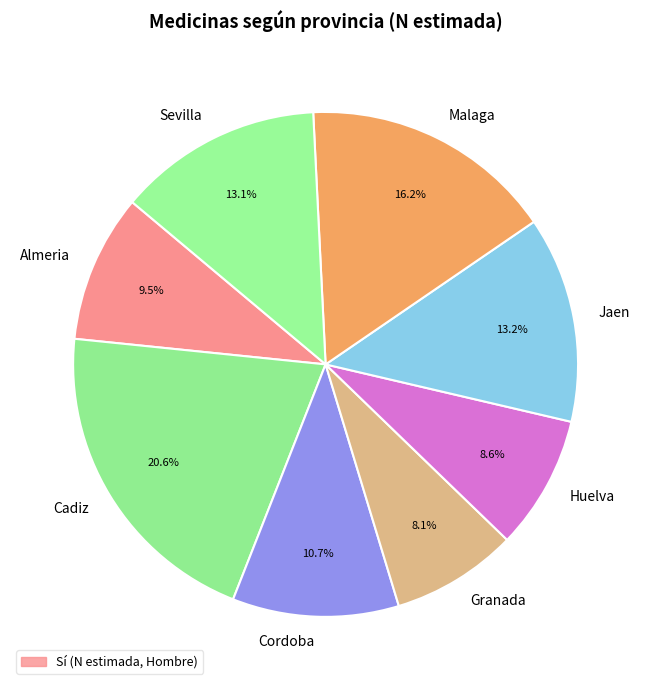

The Cadiz slice represents 27% of the pie. True or false?

False